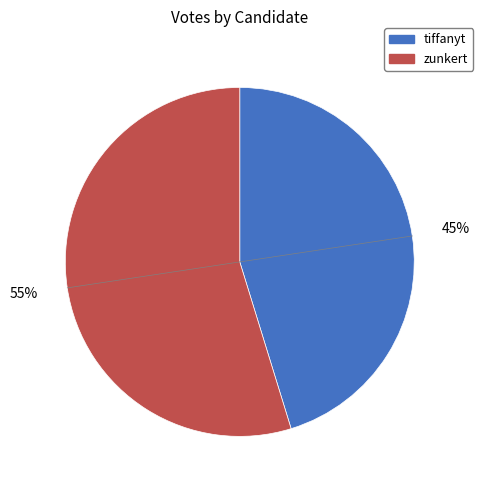

To the nearest percent, what is the average slice percentage?

50%